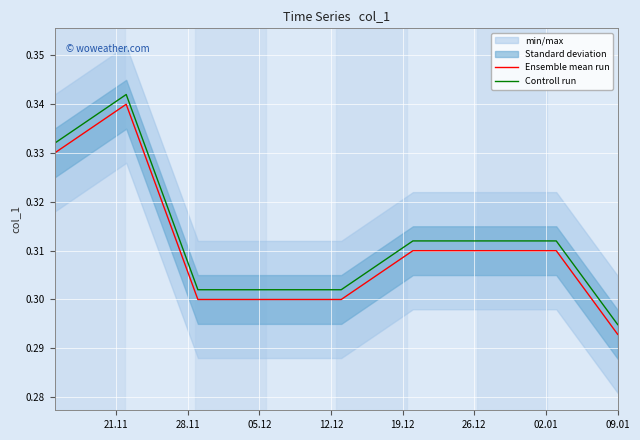

Where is Ensemble mean run nearest to the value 0?

09.01